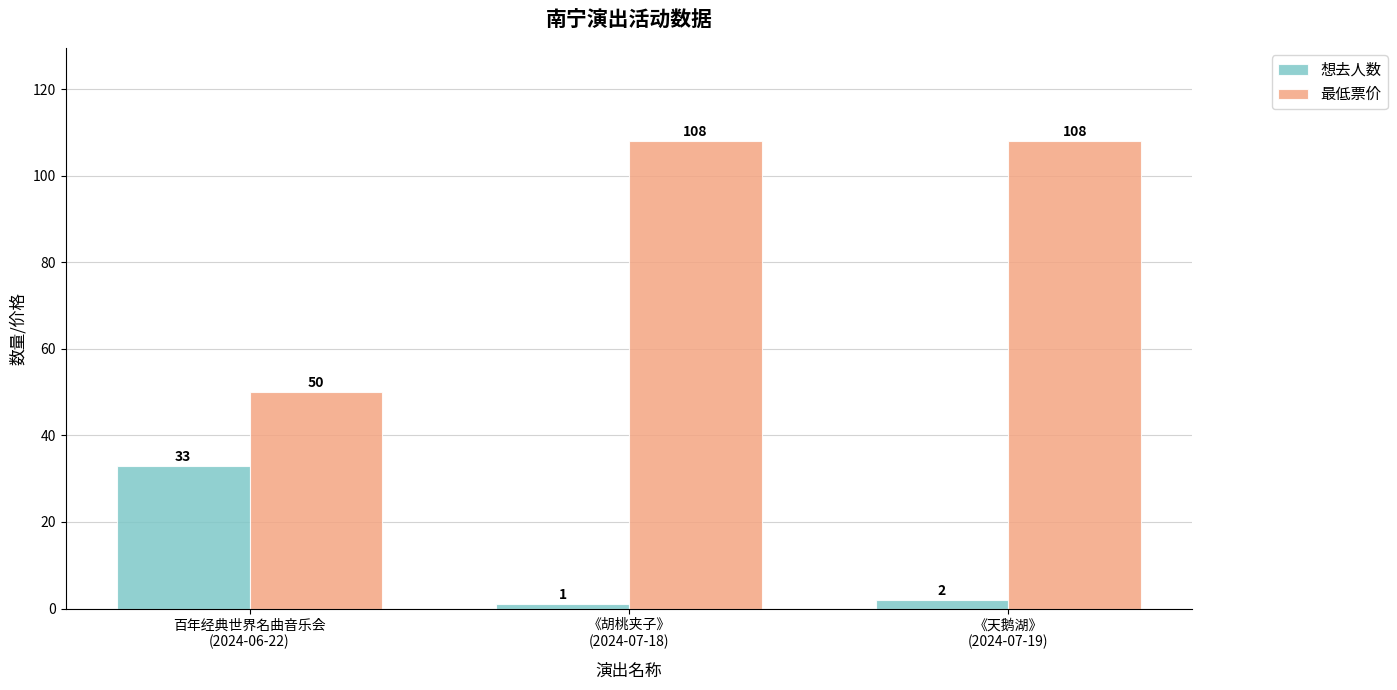

What position from the right is 百年经典世界名曲音乐会
(2024-06-22)?

3